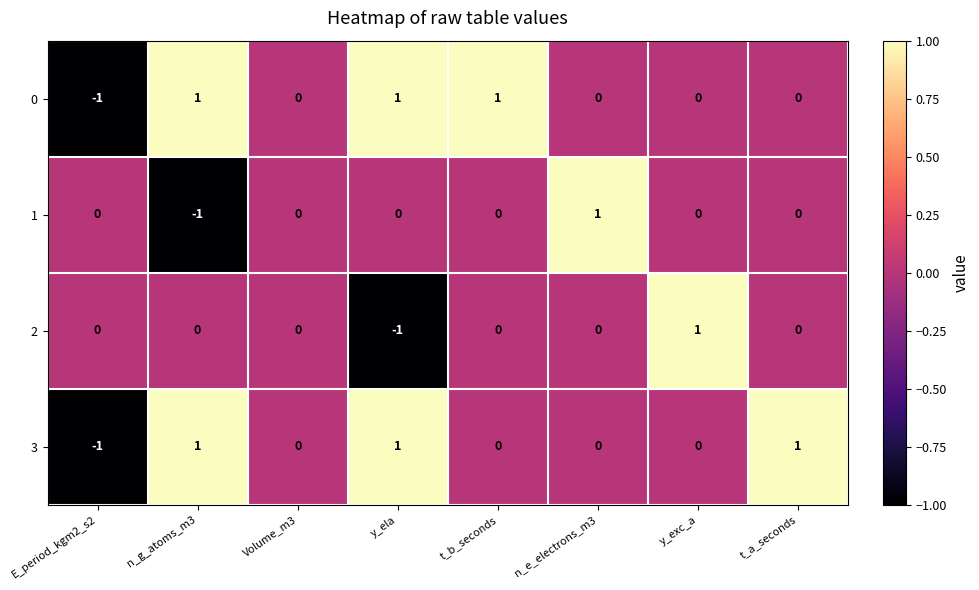

The 0 series shows 0 at n_e_electrons_m3. True or false?

True